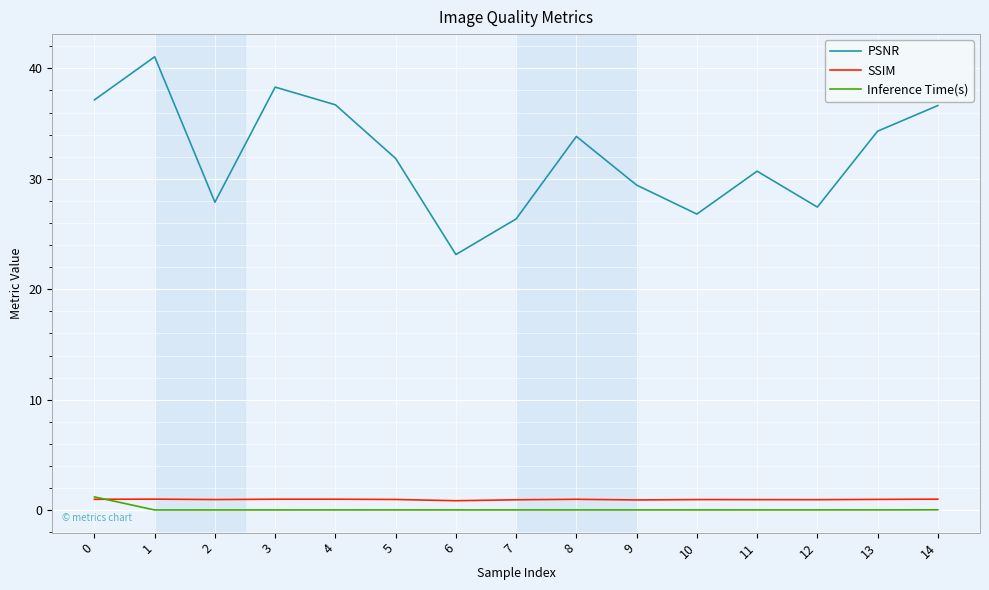

True or false: SSIM has more than 2 points higher than both neighbors.

True